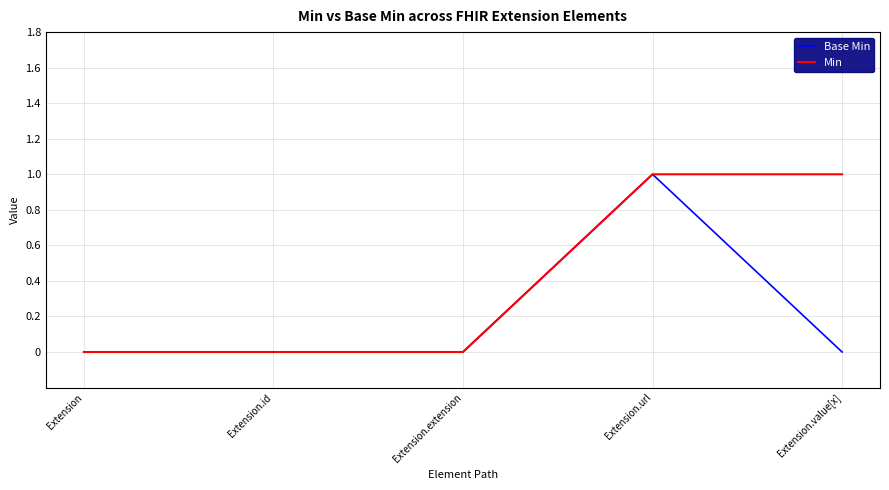

Reading right to left, transcribe all the data shown in this chart.

Base Min: Extension.value[x]=0	Extension.url=1	Extension.extension=0	Extension.id=0	Extension=0
Min: Extension.value[x]=1	Extension.url=1	Extension.extension=0	Extension.id=0	Extension=0